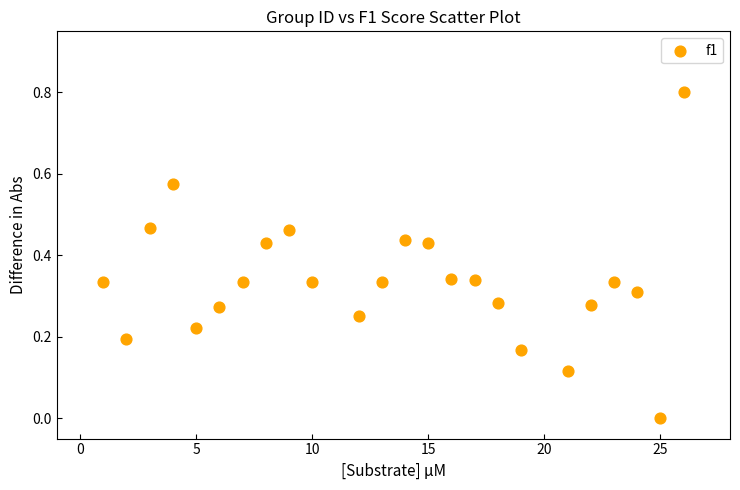

What is the range of Y values (max minus min)?

0.8